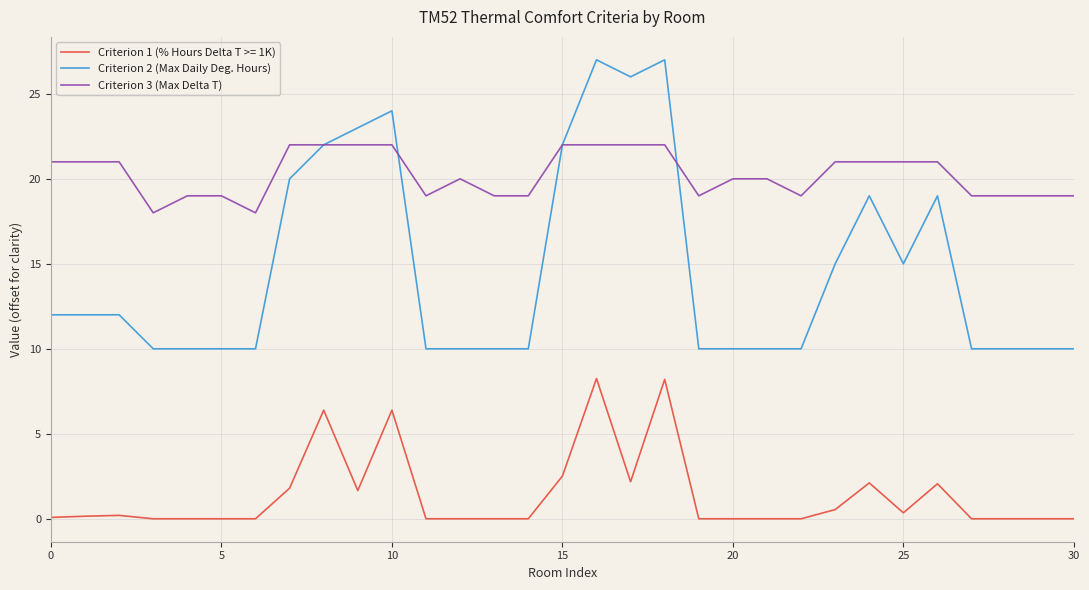

True or false: Criterion 1 (% Hours Delta T >= 1K) and Criterion 2 (Max Daily Deg. Hours) cross at least once.

False